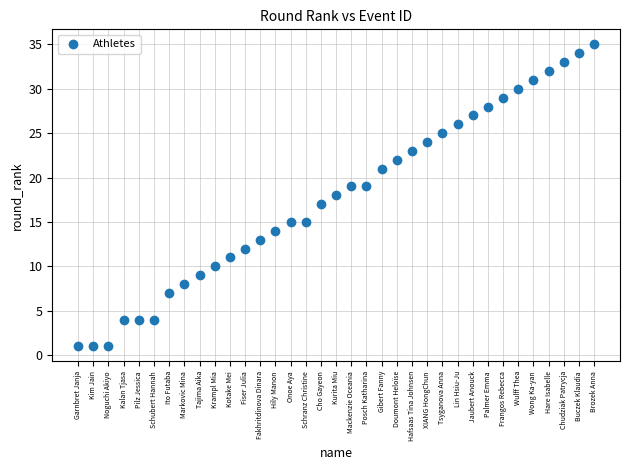

What is the range of Y values (max minus min)?

34